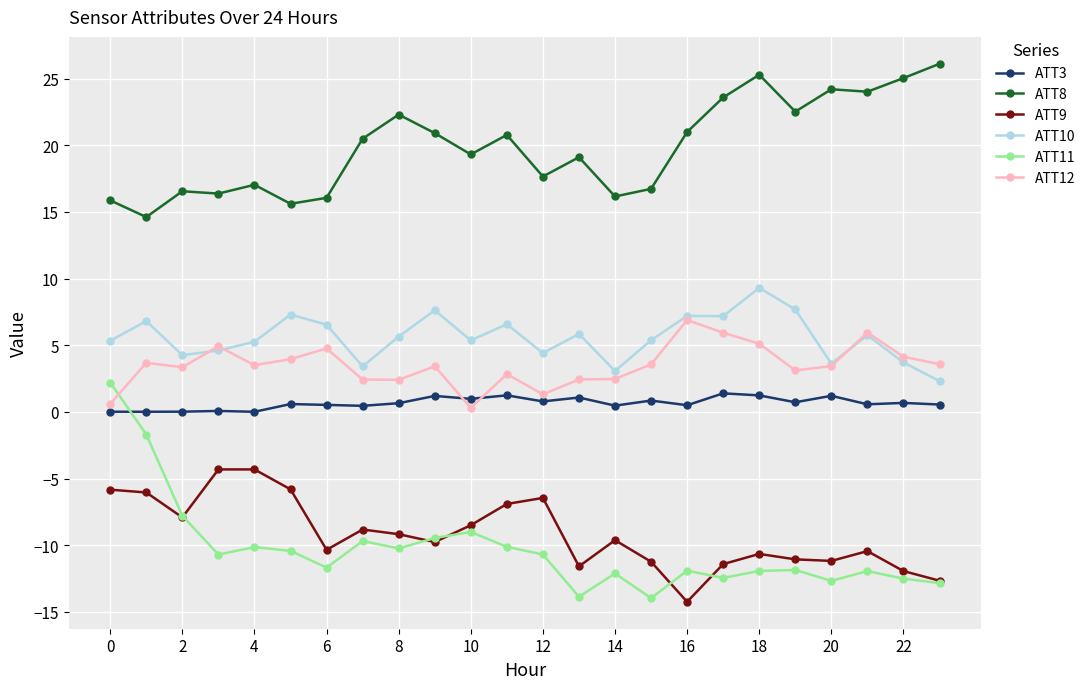

True or false: ATT10 has more than 0 interior local peaks.

True